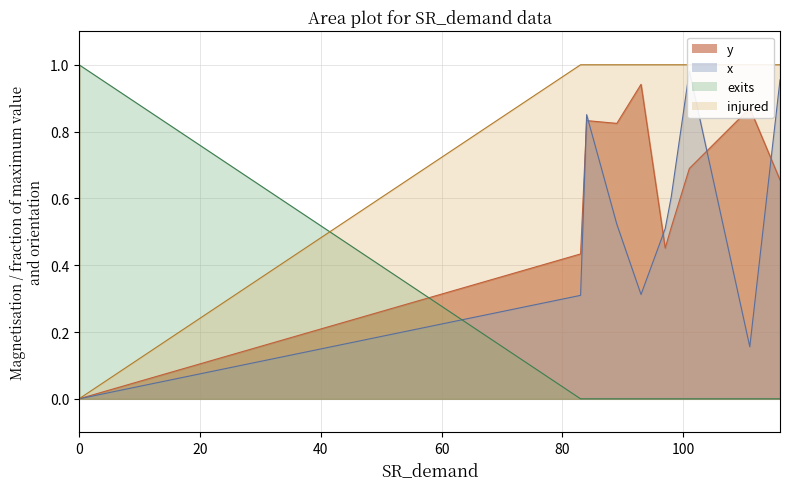

Between 111 and 93, which is larger?

93